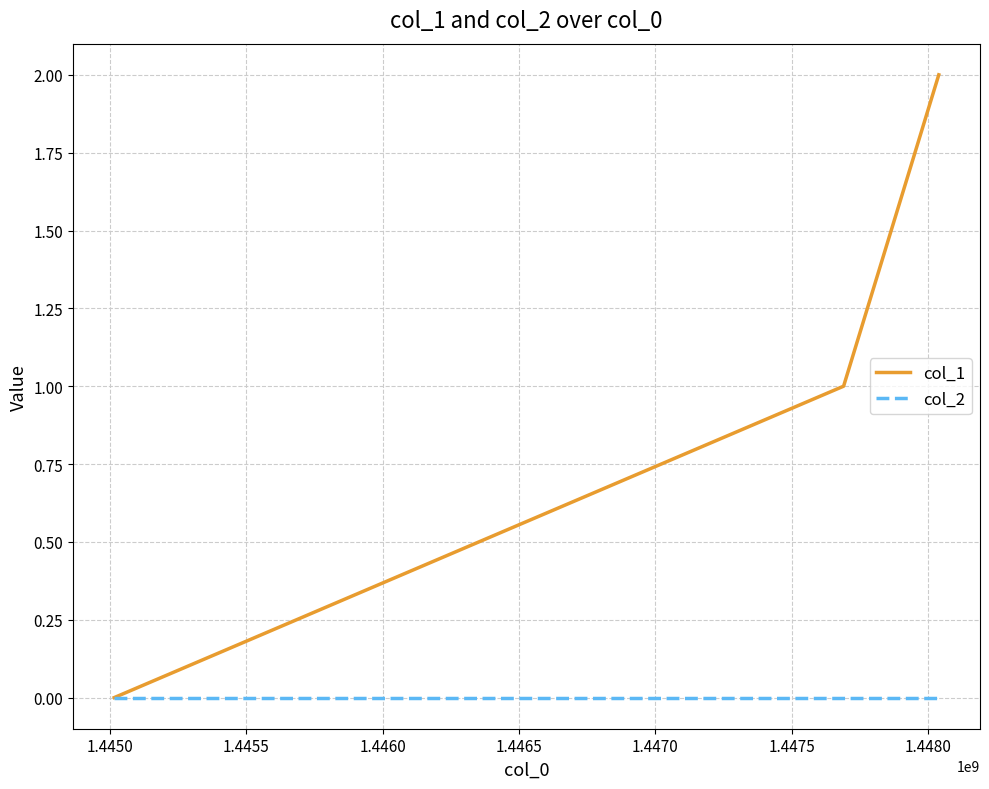

Rank the series by their maximum value, from lowest to highest.

col_2, col_1